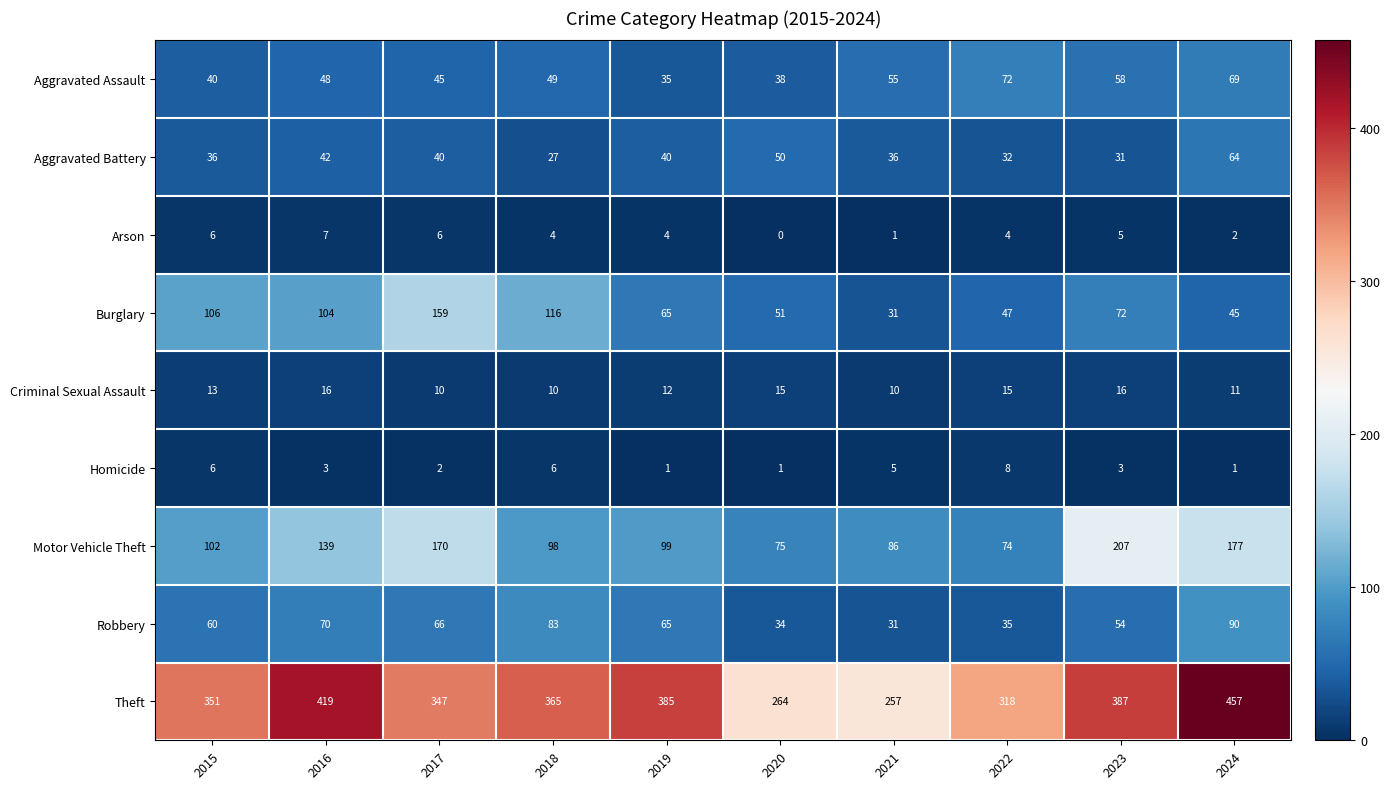

What is the difference between the maximum and second lowest values in the Theft series?

193